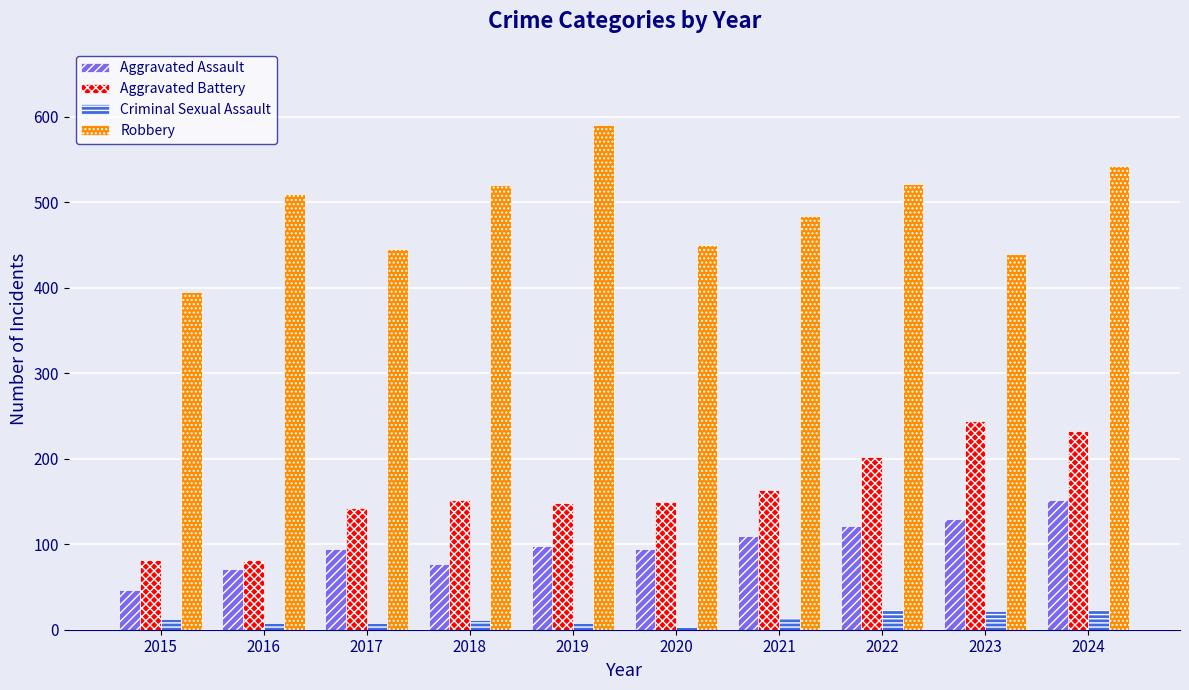

What is the highest value of the Aggravated Assault series?

152